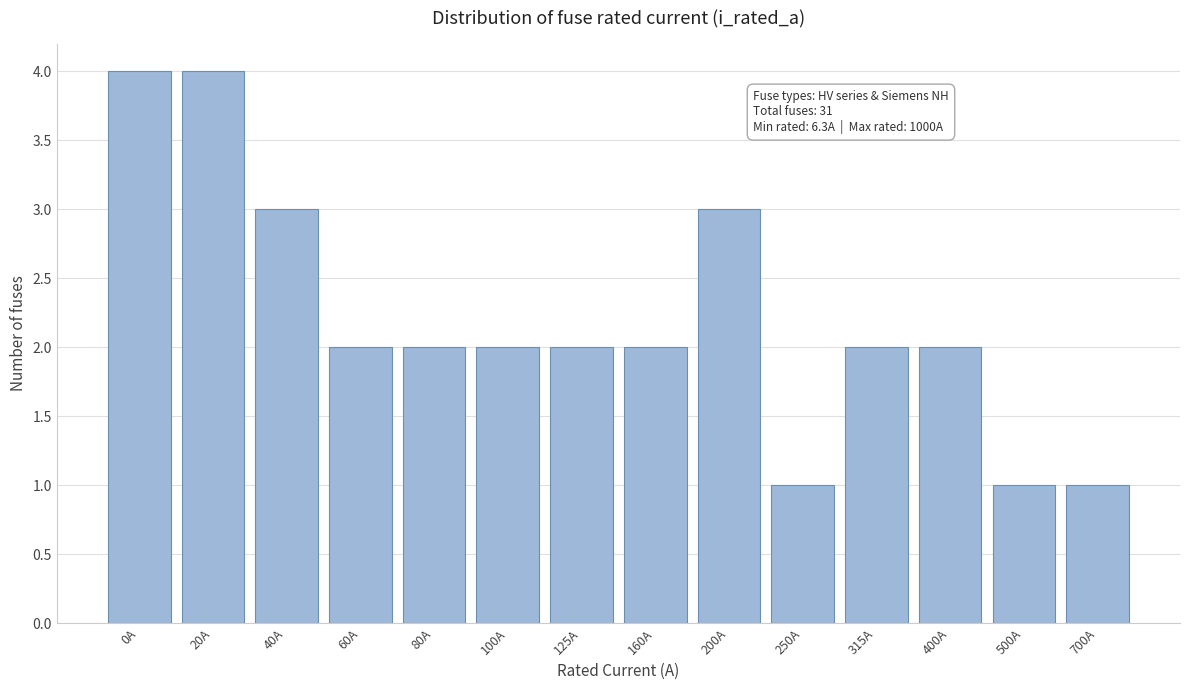

Reading left to right, list all the values displayed in this chart.

4	4	3	2	2	2	2	2	3	1	2	2	1	1